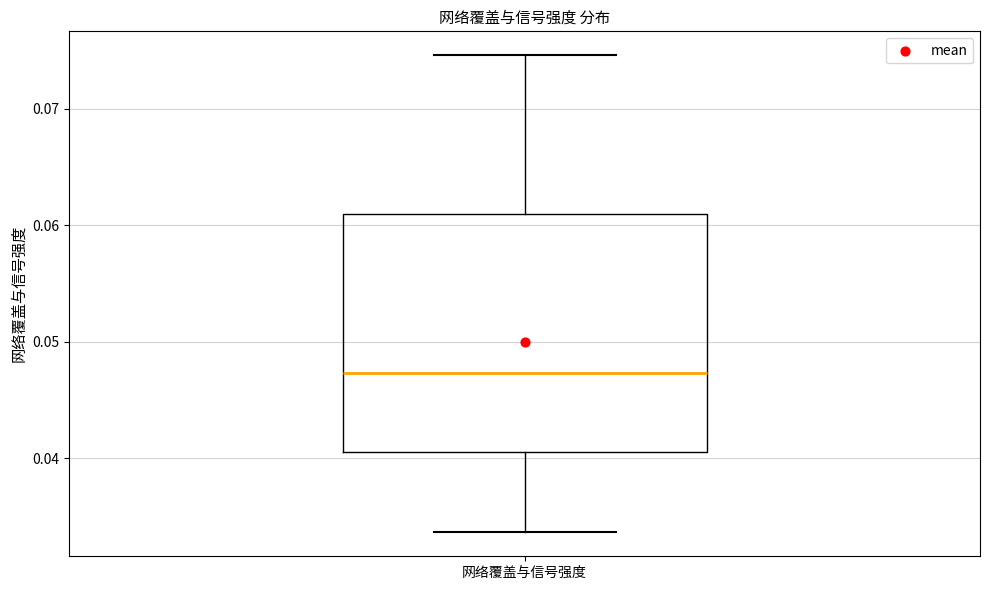

Read this box plot against the y-axis: the position of the median line, the range covered by the box, and the ends of both whiskers. The values are not printed on the chart, so give them approximately, as read against the axis.

median 0.047, box 0.041 to 0.061, whiskers 0.034 to 0.075